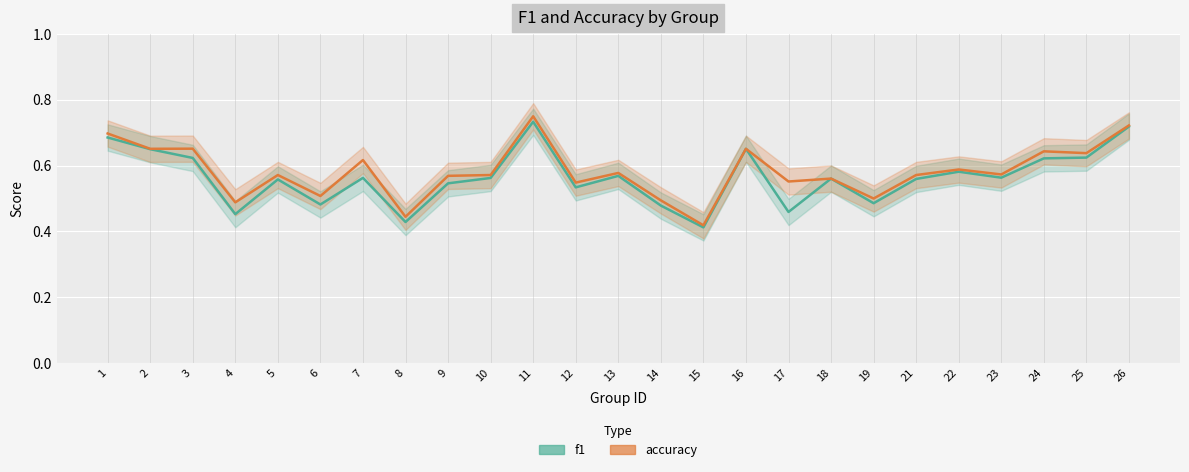

What is the difference between the maximum and minimum values in the f1 series?

0.3